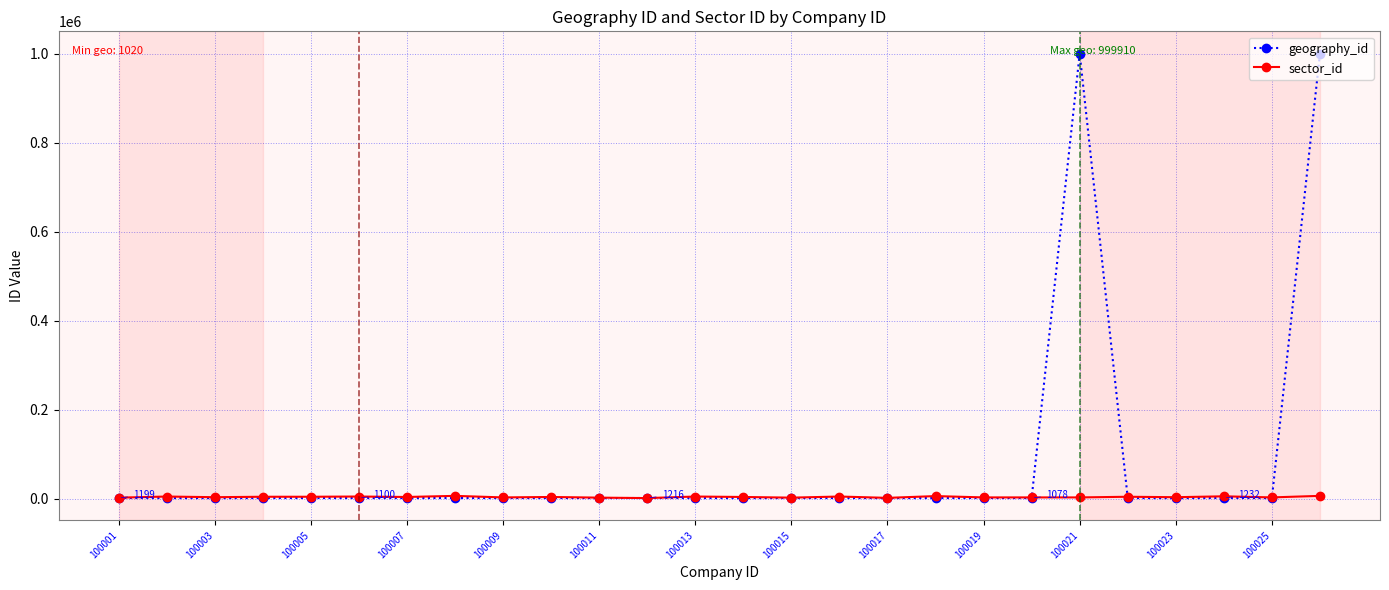

Which series has the largest range (max minus min)?

geography_id